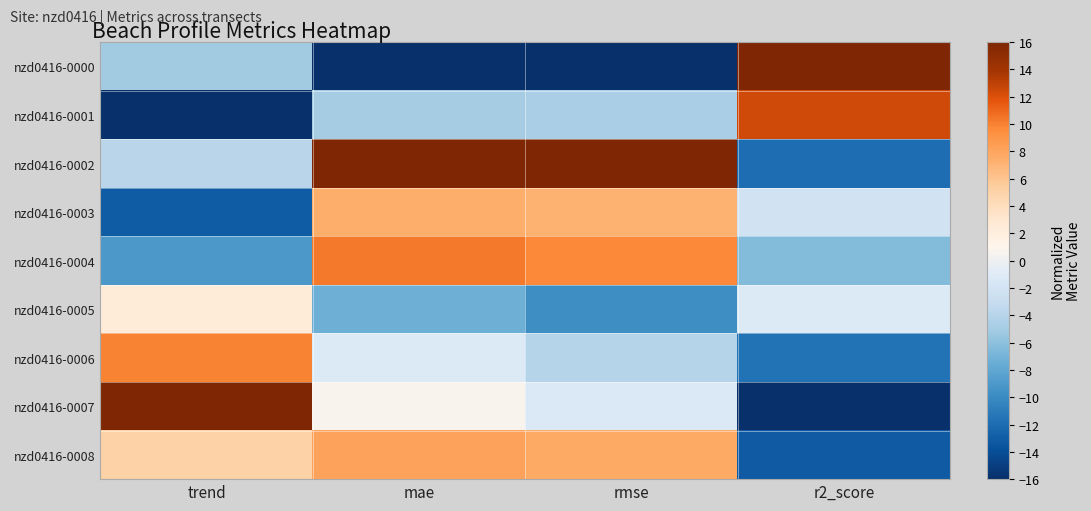

Count the number of categories in the chart.

4